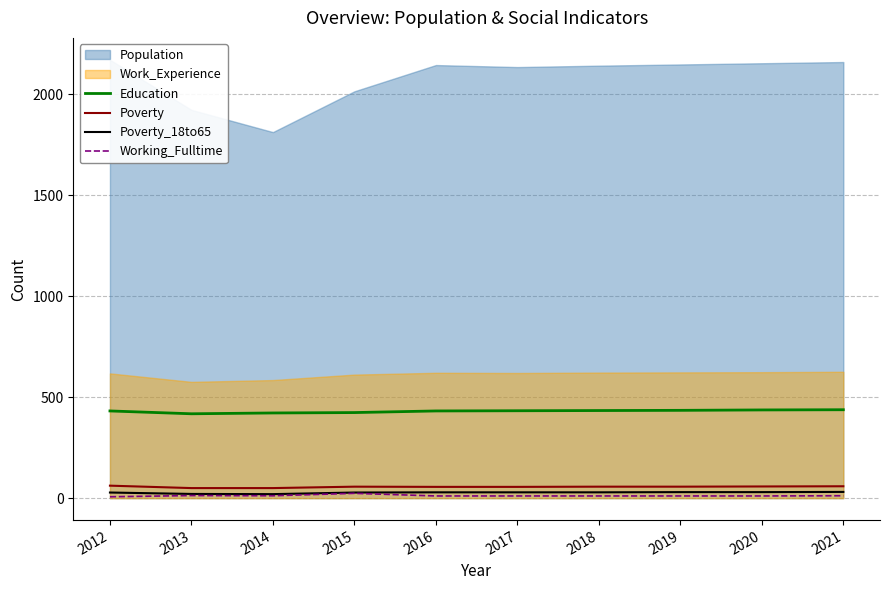

True or false: Poverty and Working_Fulltime cross at least once.

False